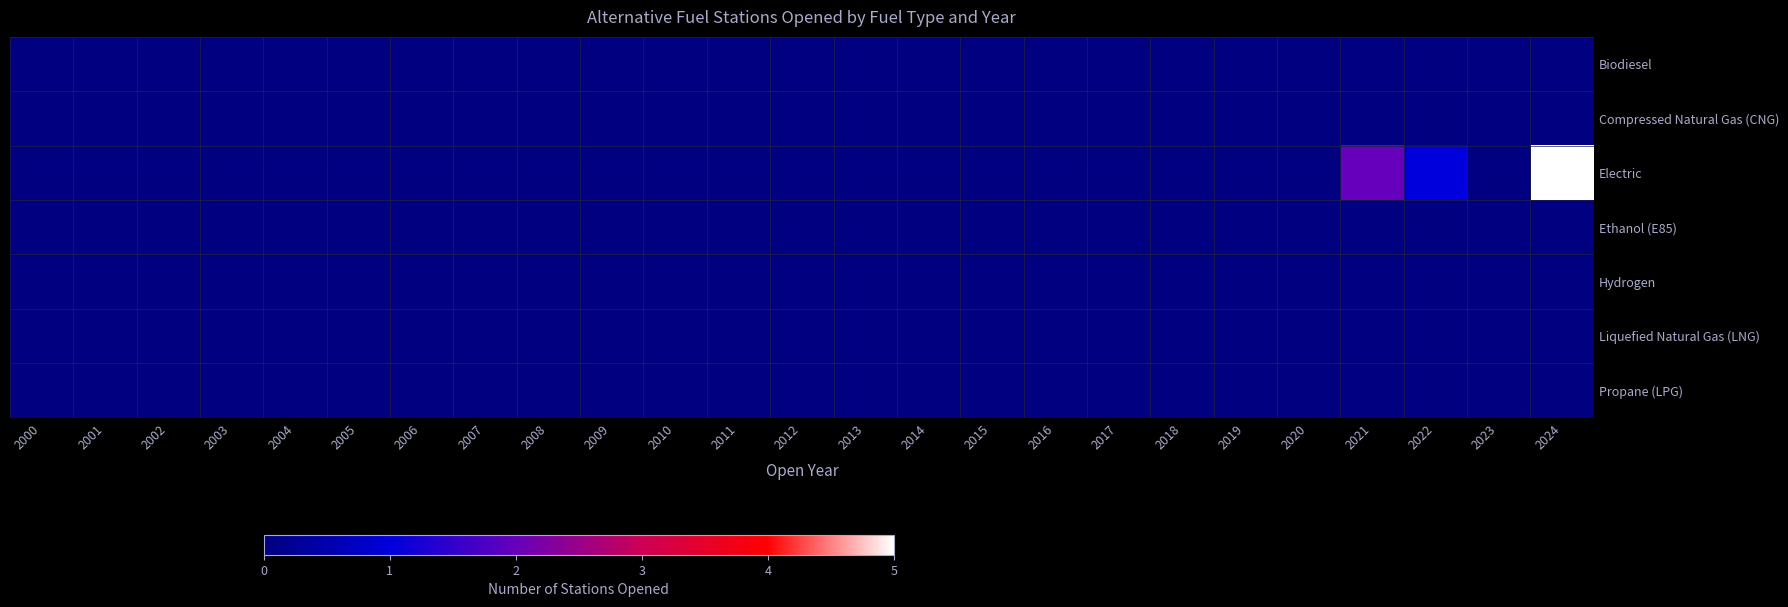

List the series in order of their peak value, highest first.

Electric, Biodiesel, Compressed Natural Gas (CNG), Ethanol (E85), Hydrogen, Liquefied Natural Gas (LNG), Propane (LPG)